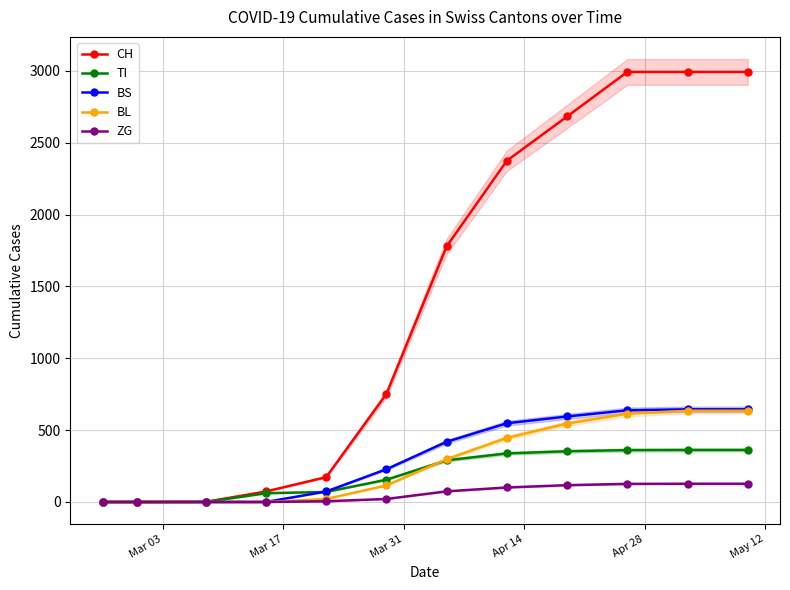

How many lines are shown in the chart?

5